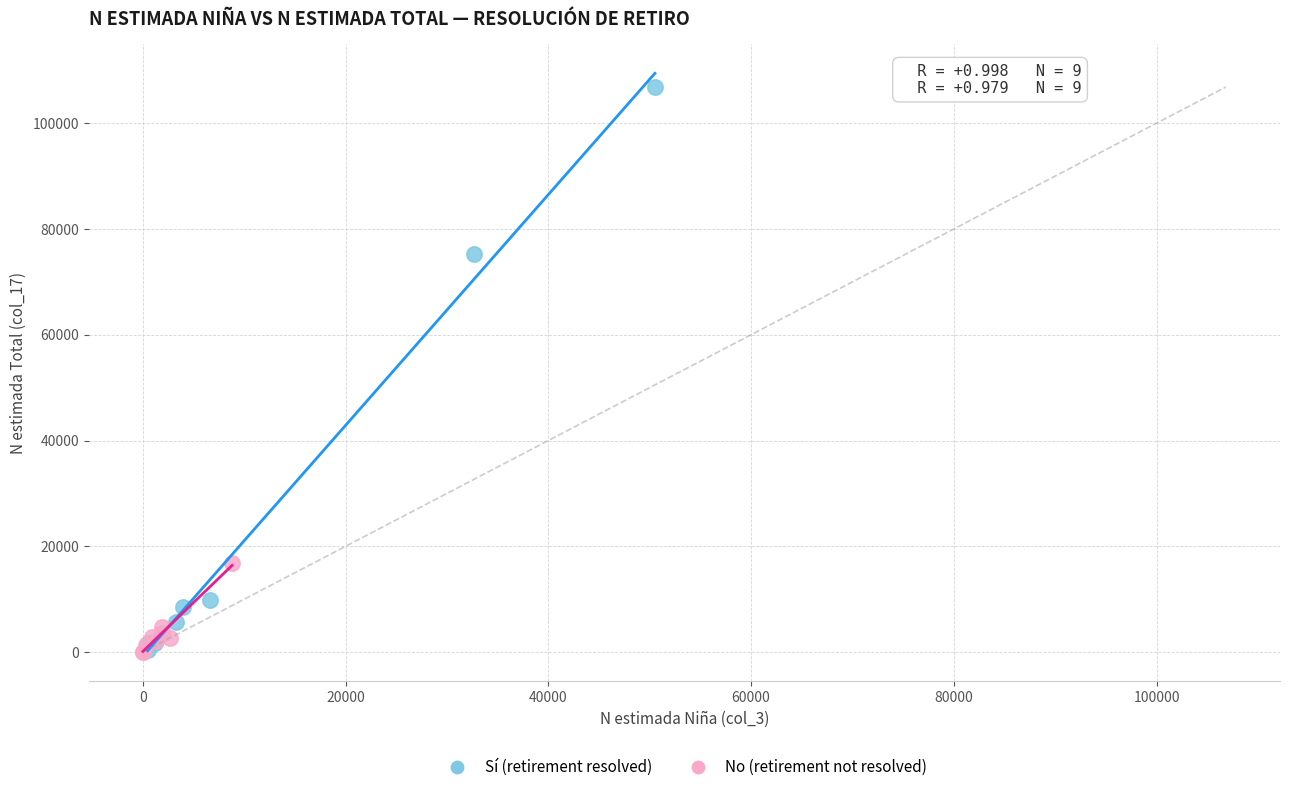

Which series has the widest spread of Y values?

Sí (retirement resolved)